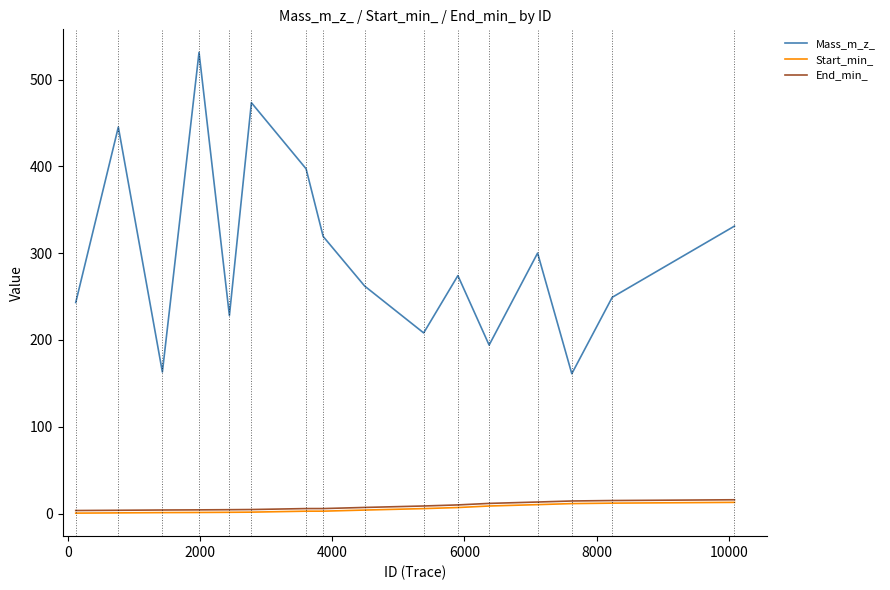

Which series has the largest total across all categories?

Mass_m_z_